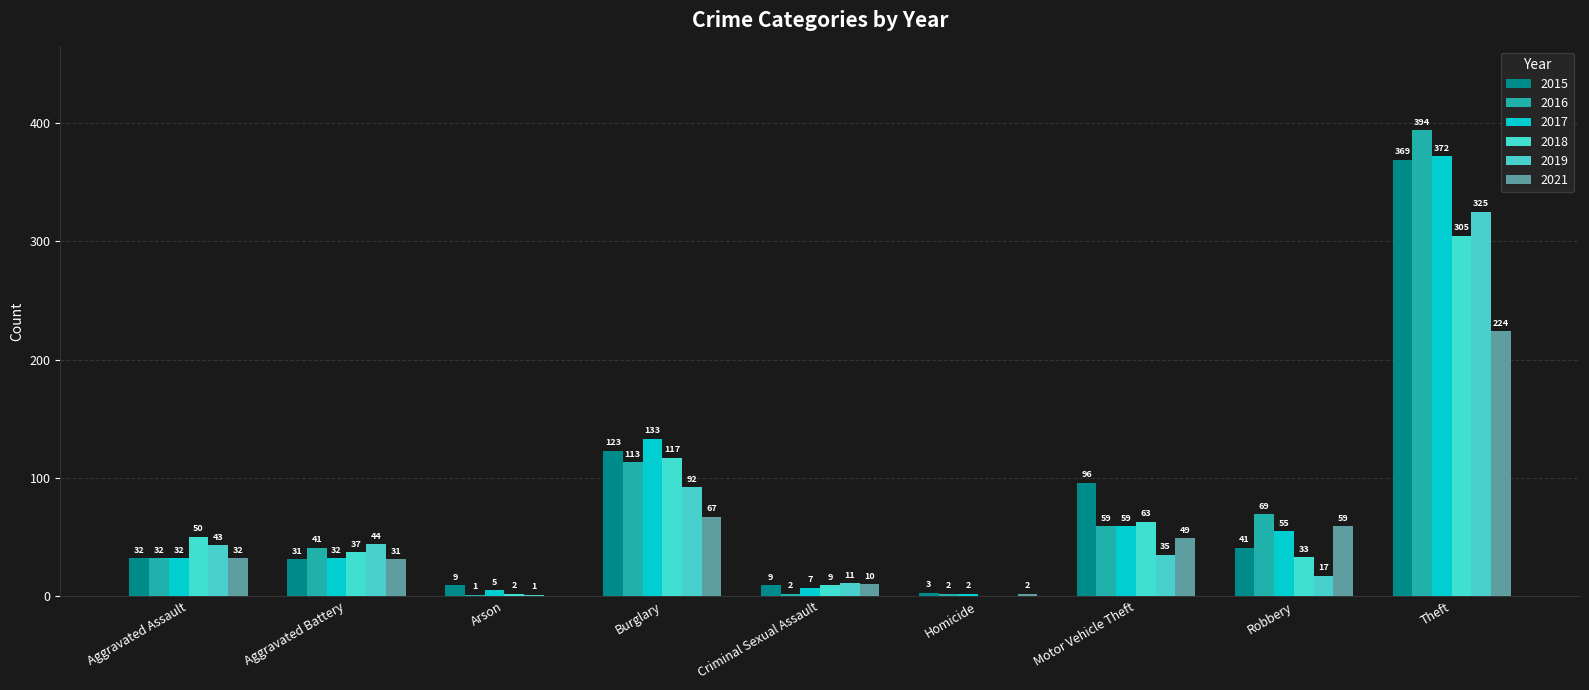

Is the value of 2019 at Arson greater than the value of 2017 at Aggravated Battery?

No